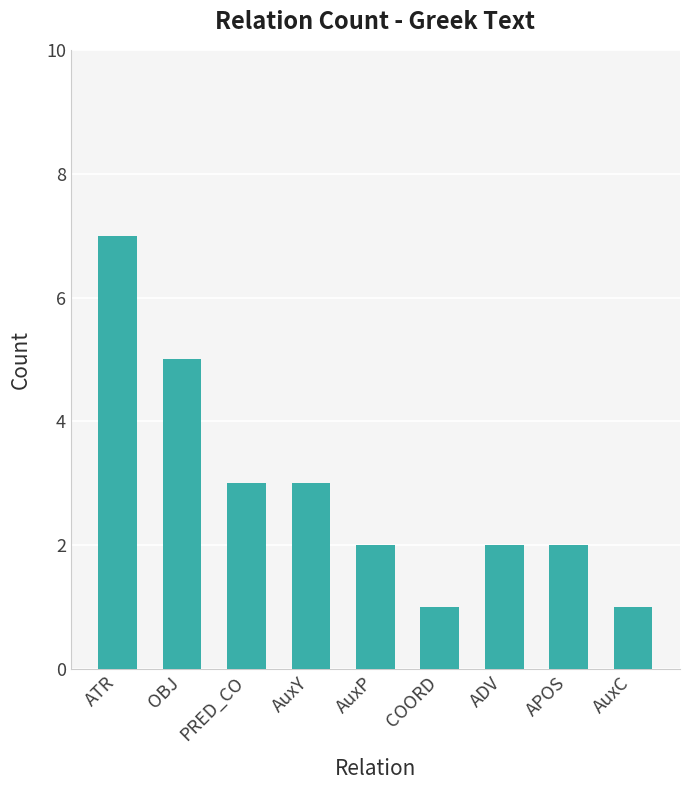

What is the ratio of the value at OBJ to the value at AuxP?

2.5